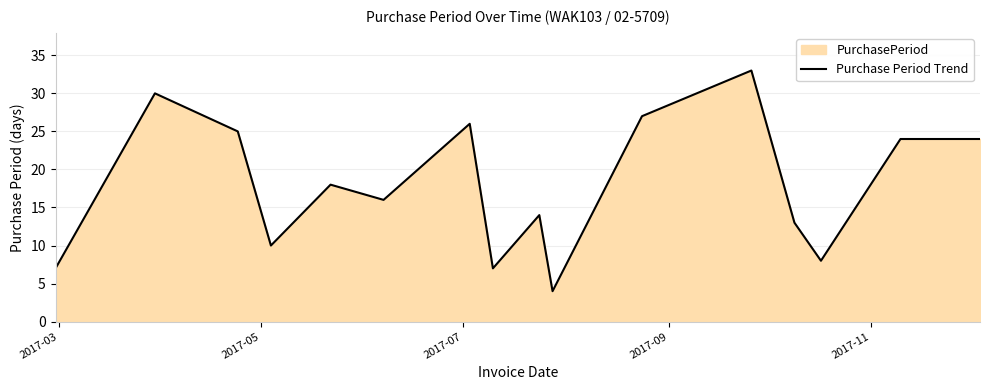

What is the difference between the maximum and minimum values?

29